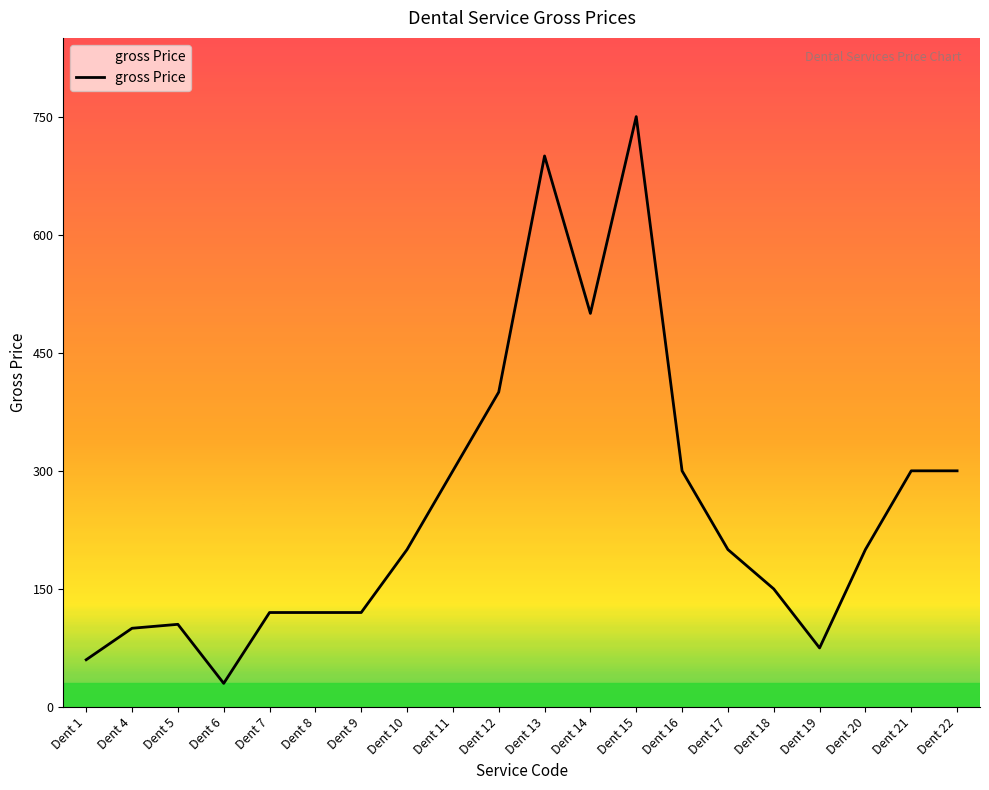

Does the chart have visible grid lines?

No